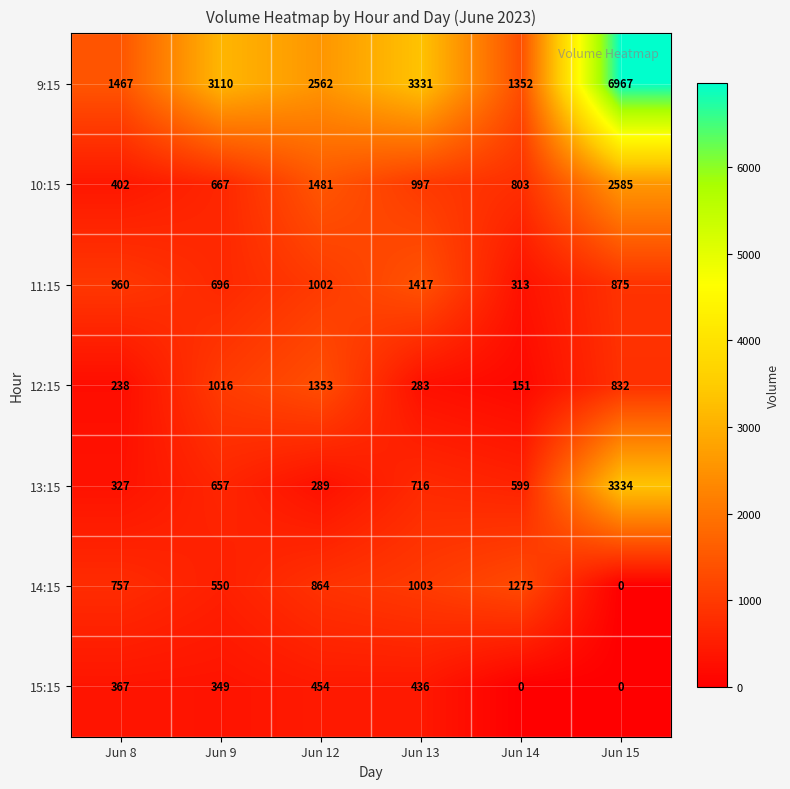

What is the sum of all 11:15 values?

5263